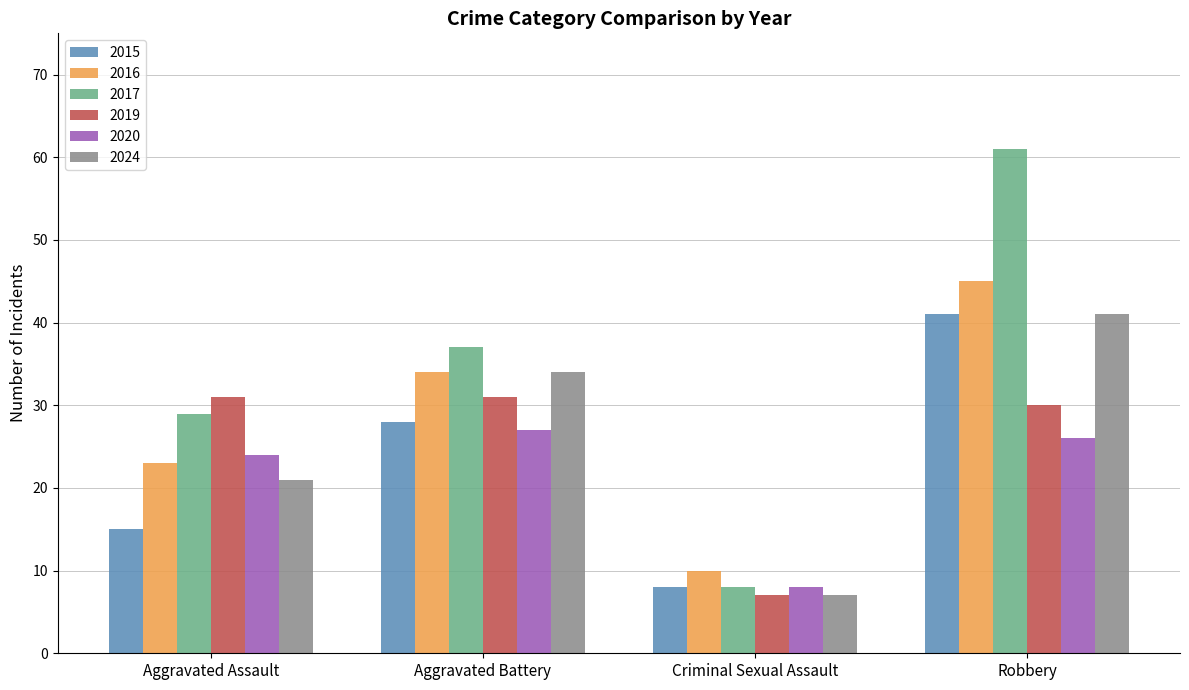

Reading left to right, extract all data points from this chart.

2015: 15	28	8	41
2016: 23	34	10	45
2017: 29	37	8	61
2019: 31	31	7	30
2020: 24	27	8	26
2024: 21	34	7	41